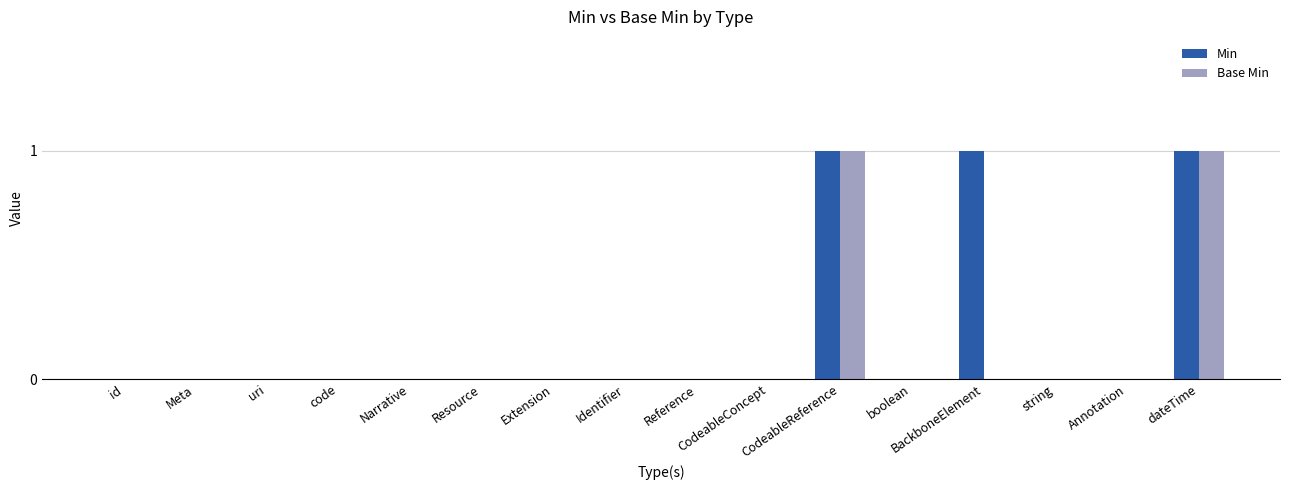

Which series has the largest total across all categories?

Min